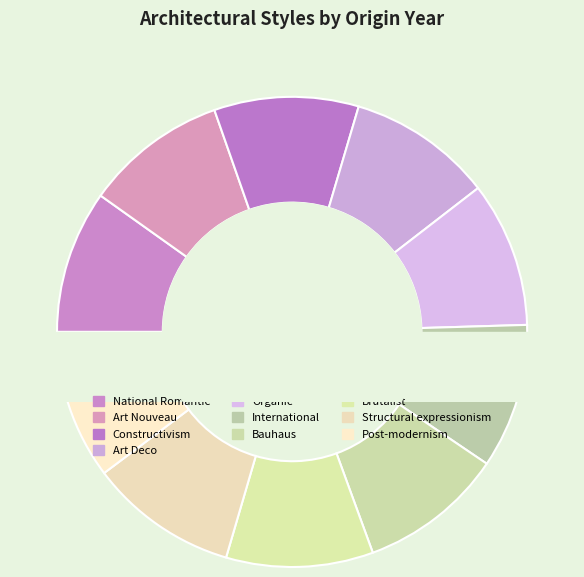

How many slices are in this pie chart?

10